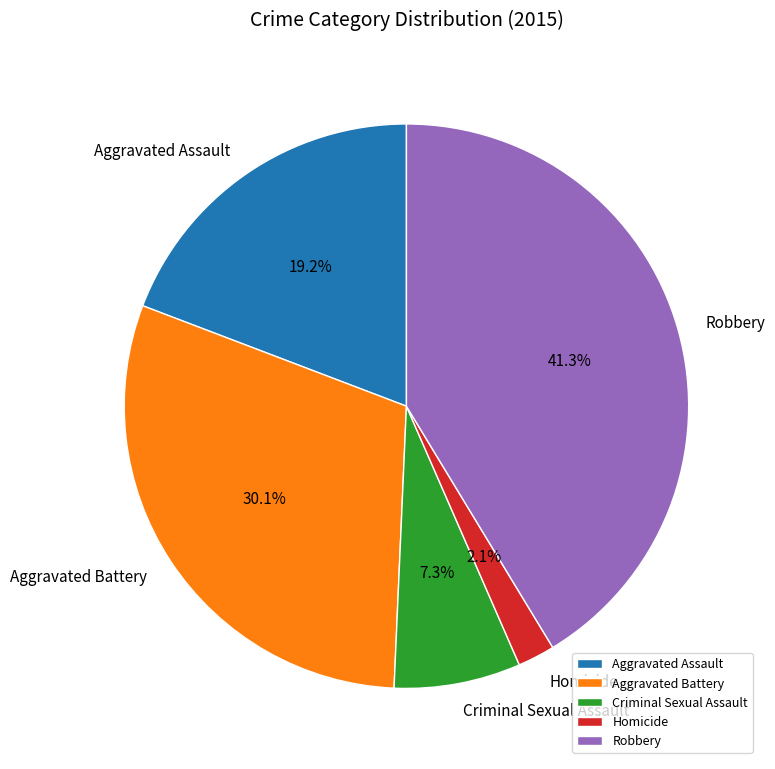

What percentage is the Aggravated Battery slice, to the nearest percent?

30%